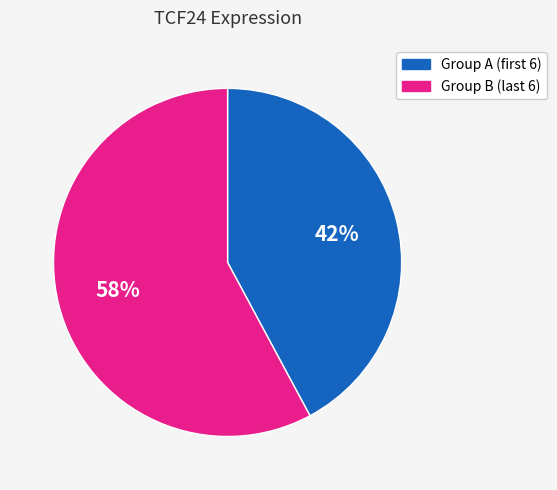

To the nearest percent, what is the difference between the largest and smallest slice percentages?

16%